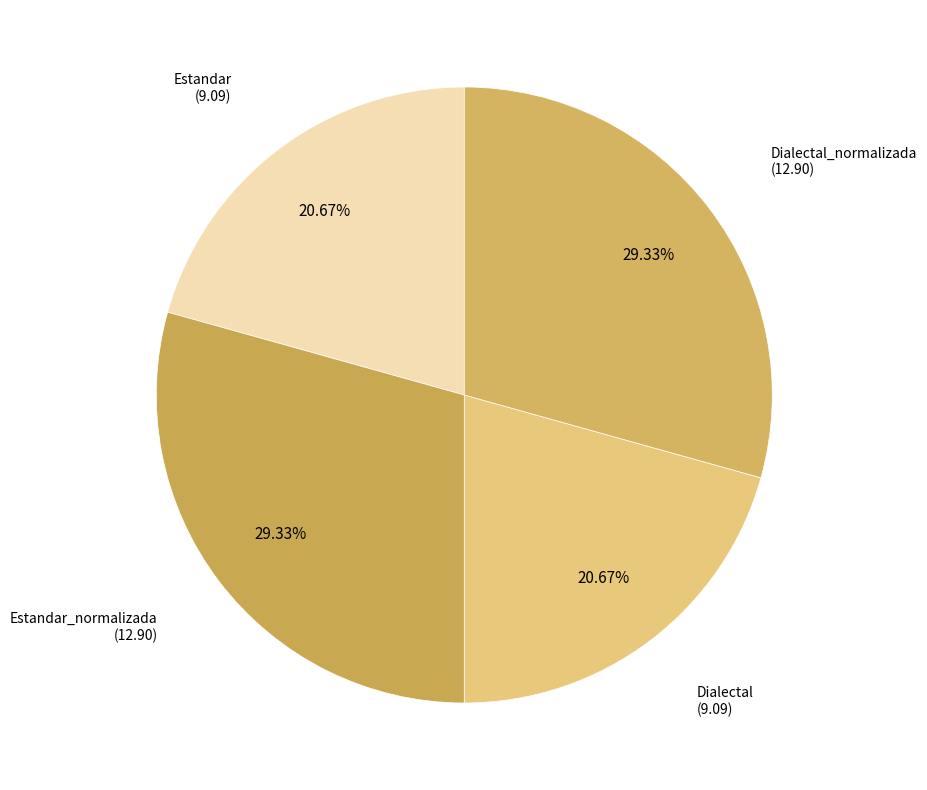

Is it true that Estandar is 21% of the pie?

True